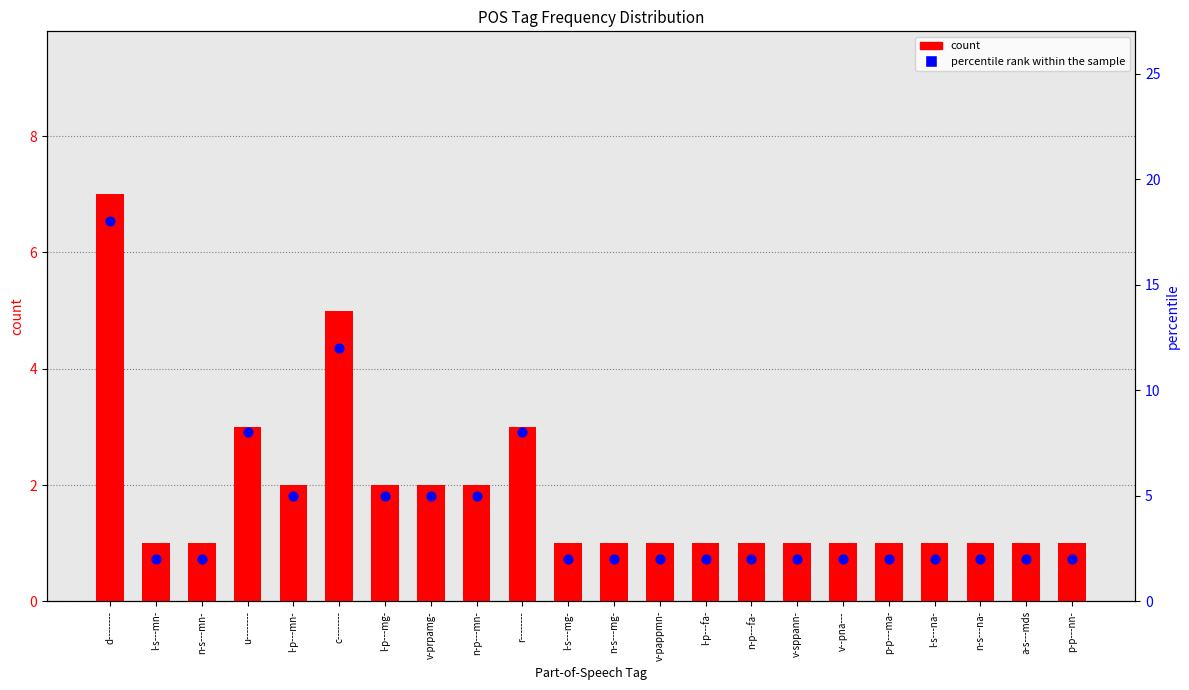

Which series has the largest total across all categories?

percentile rank within the sample